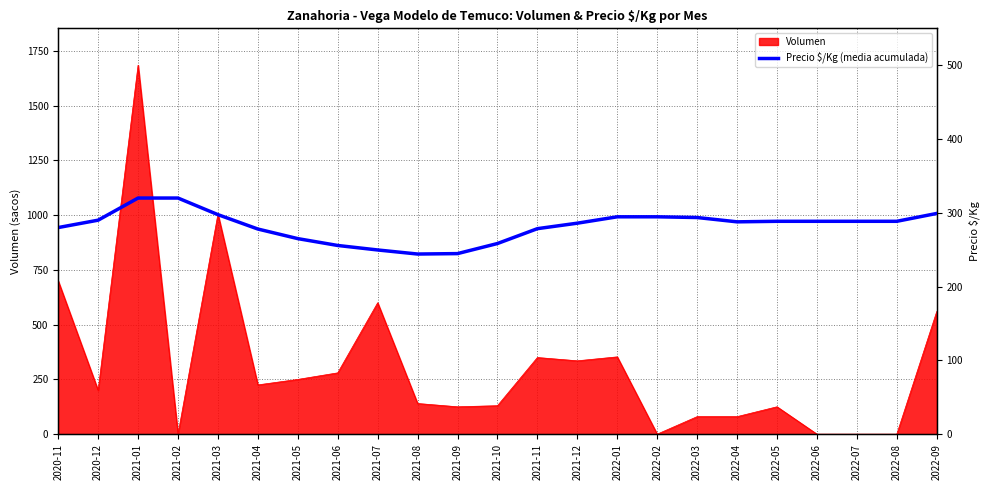

How many data points are less than 288?

11